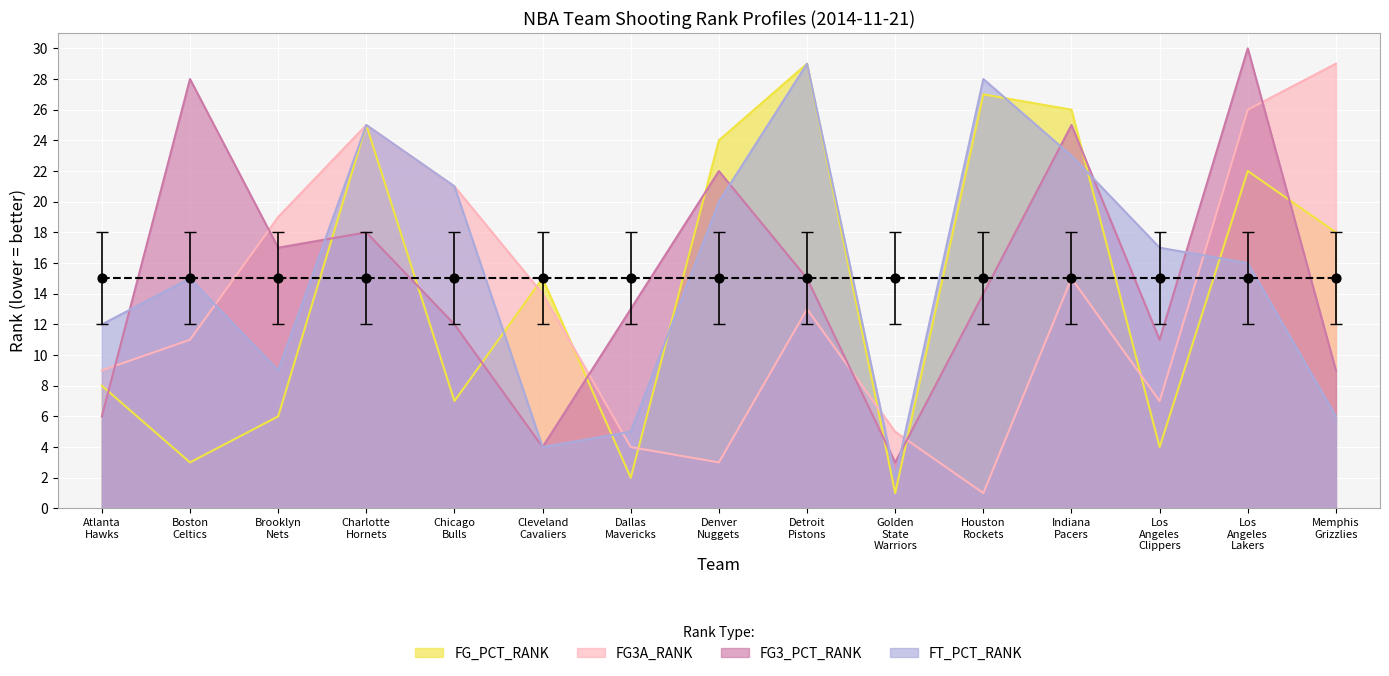

Which series reaches the maximum Y coordinate?

FG3_PCT_RANK